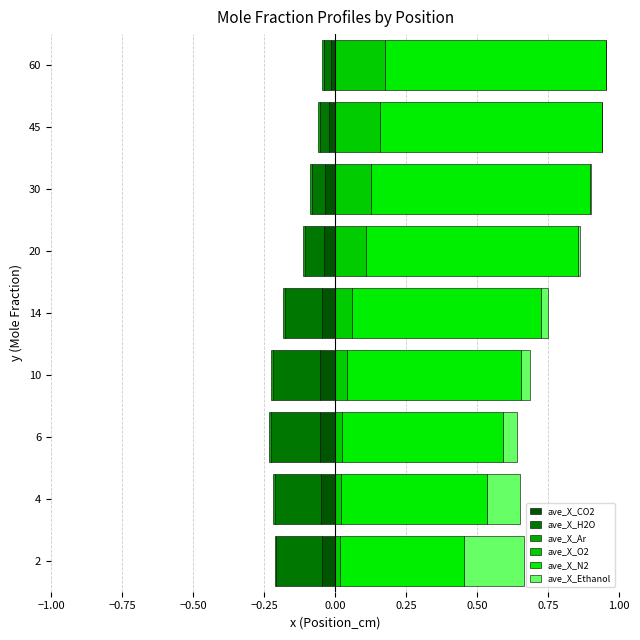

How many data points does each series have?

9